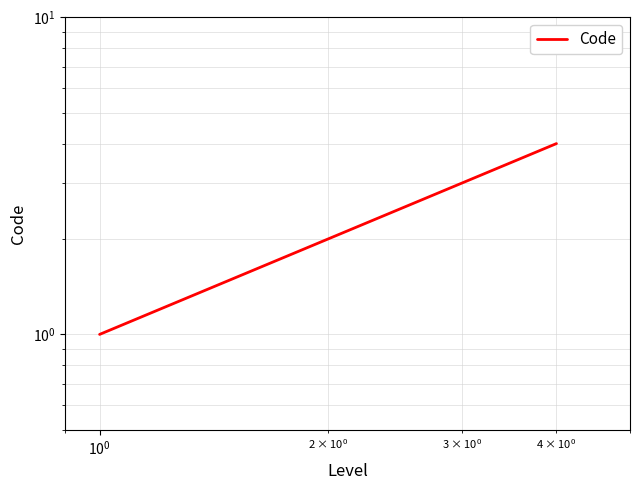

The chart shows a value of 2 at $\mathdefault{10^{0}}$. True or false?

False